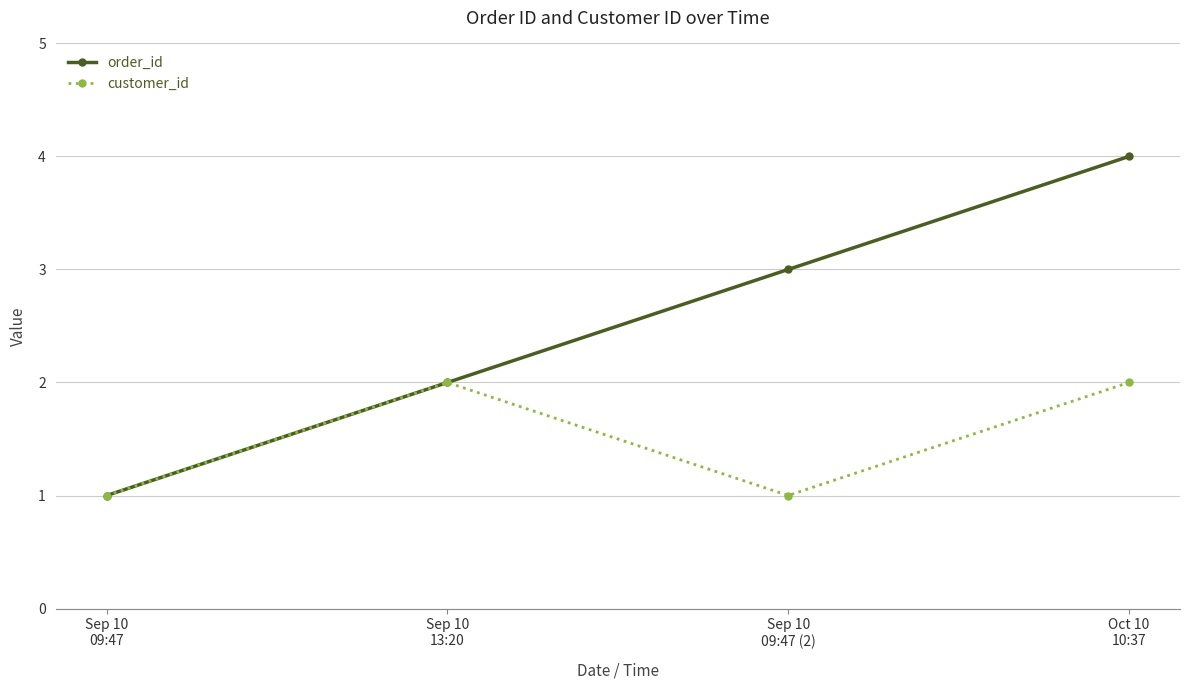

What is the highest value of the order_id series?

4